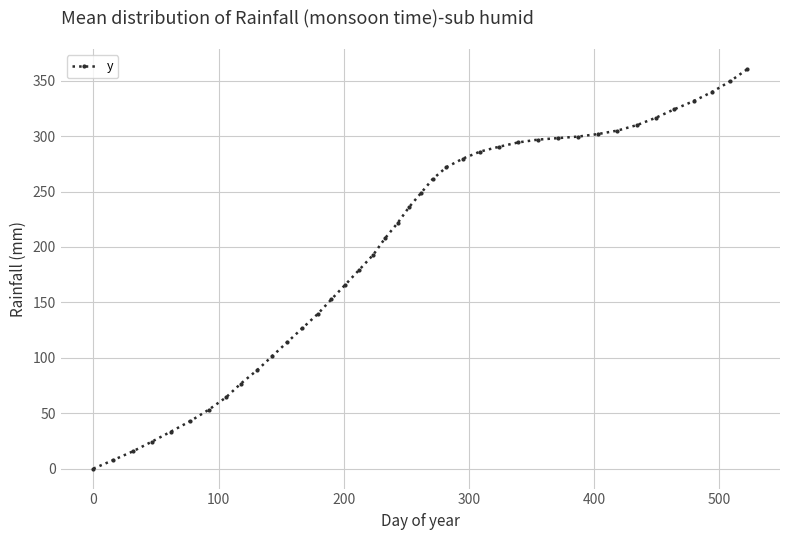

What is the difference between the second highest and minimum values?

349.5